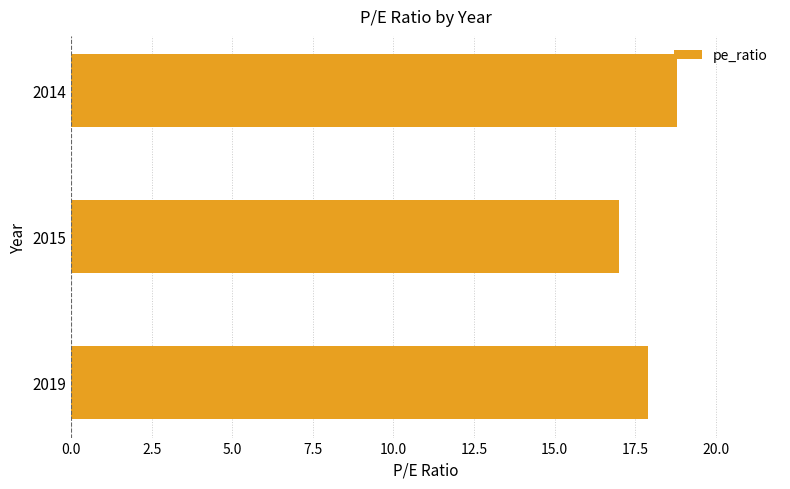

Reading bottom to top, what are all the values shown in this chart?

2019=17.9	2015=17.0	2014=18.8